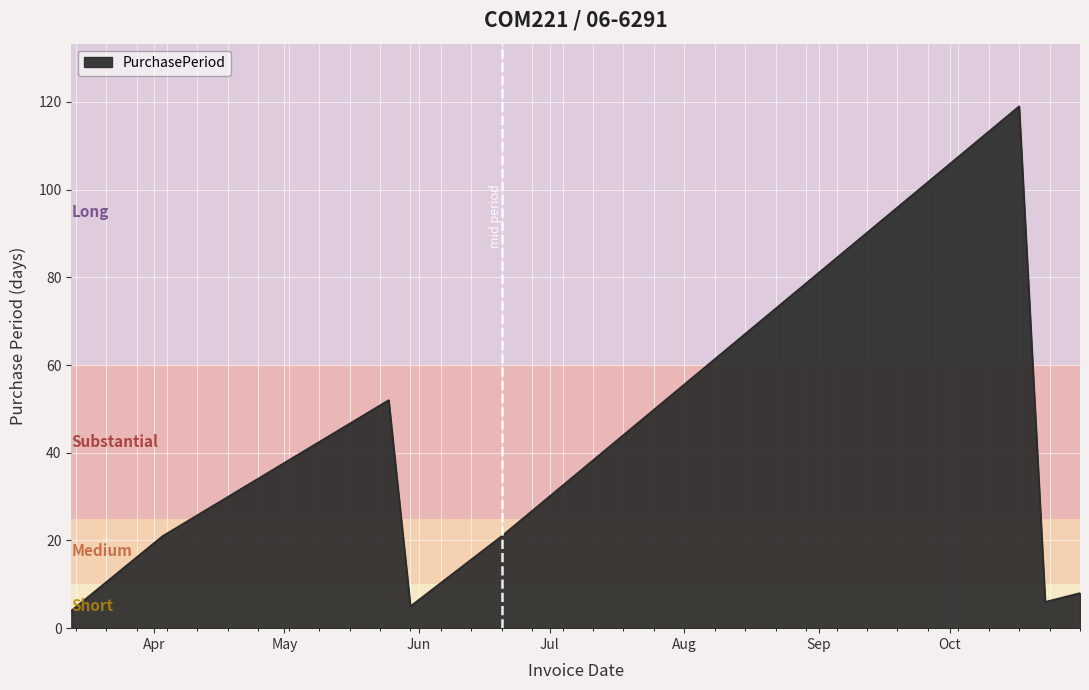

What is the difference between the maximum and minimum values?

115